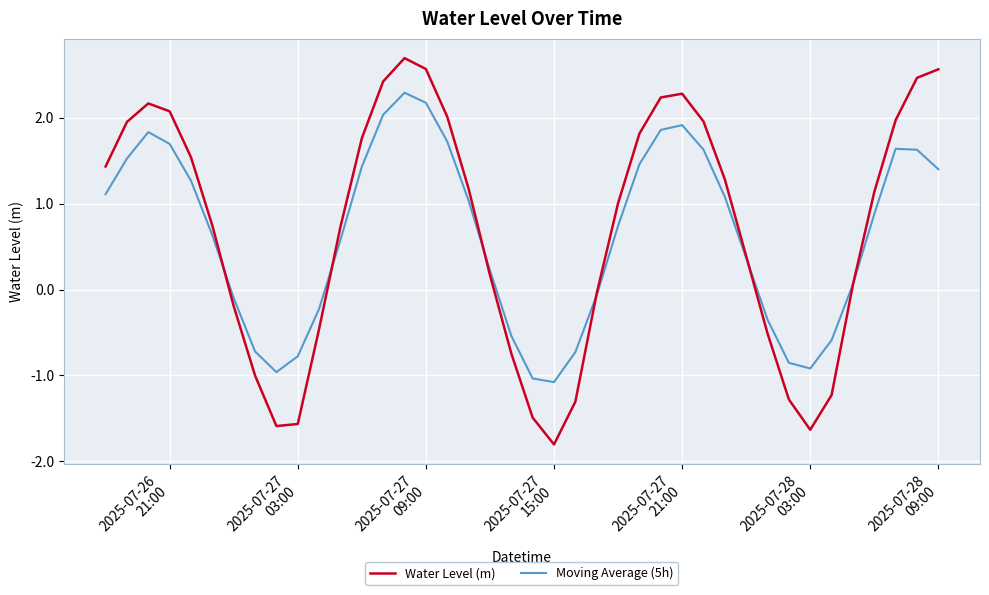

Which series has the largest range (max minus min)?

Water Level (m)